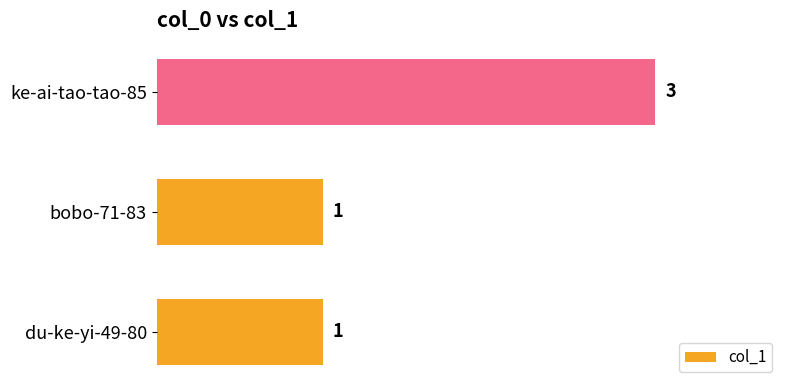

Reading bottom to top, extract all data points from this chart.

du-ke-yi-49-80=1	bobo-71-83=1	ke-ai-tao-tao-85=3